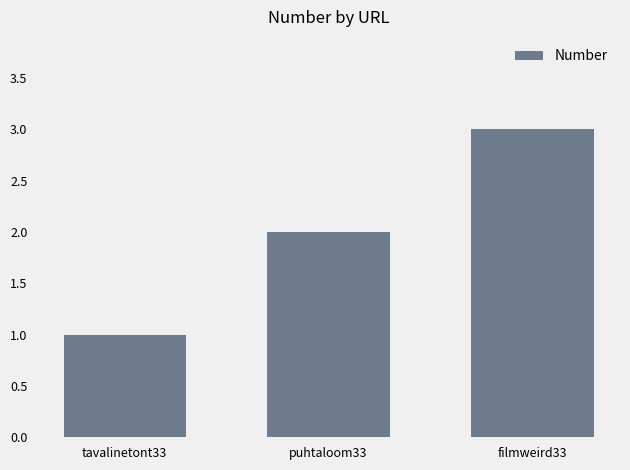

Between filmweird33 and puhtaloom33, which is larger?

filmweird33